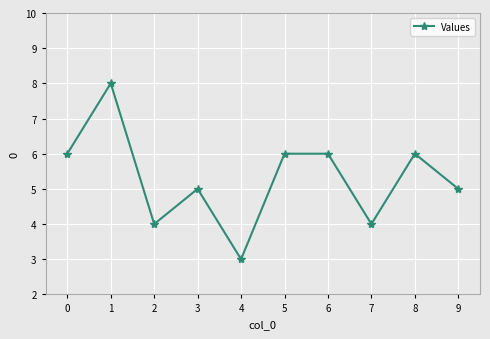

Approximately how many times larger is the value at 6 compared to 3?

1.2